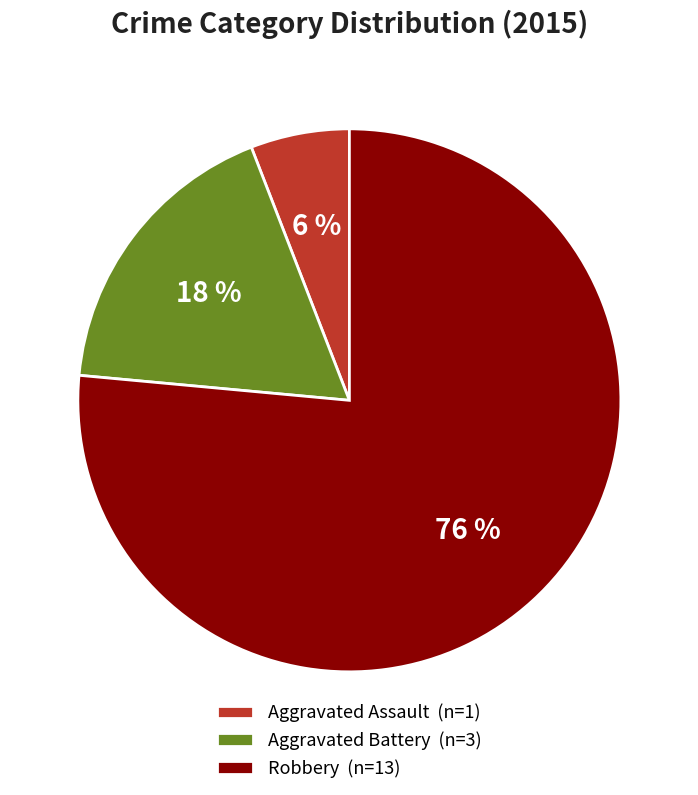

Is it true that Robbery is 76% of the pie?

True